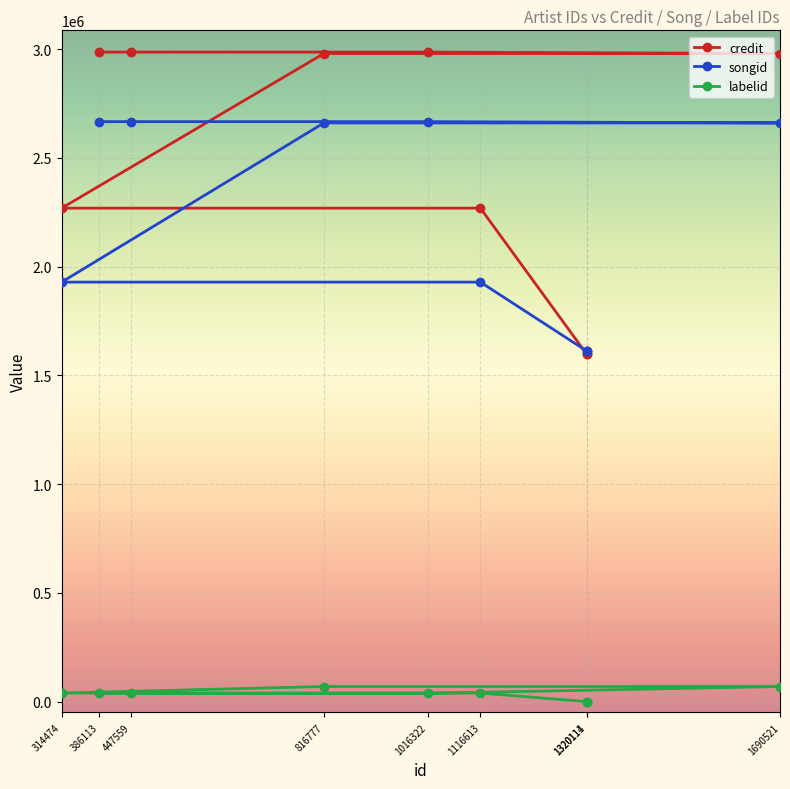

What is the difference between the songid values at 1690521 and 386113?

5991